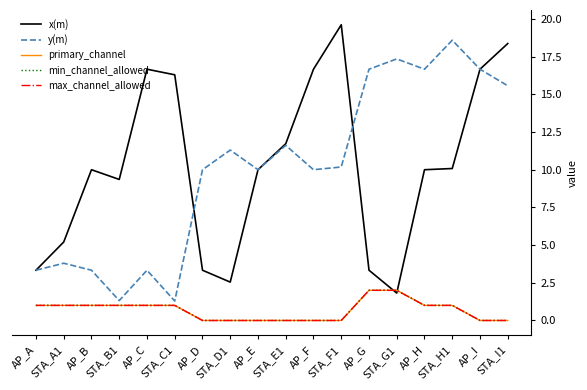

True or false: x(m) has a value of 3.3 at AP_A.

True